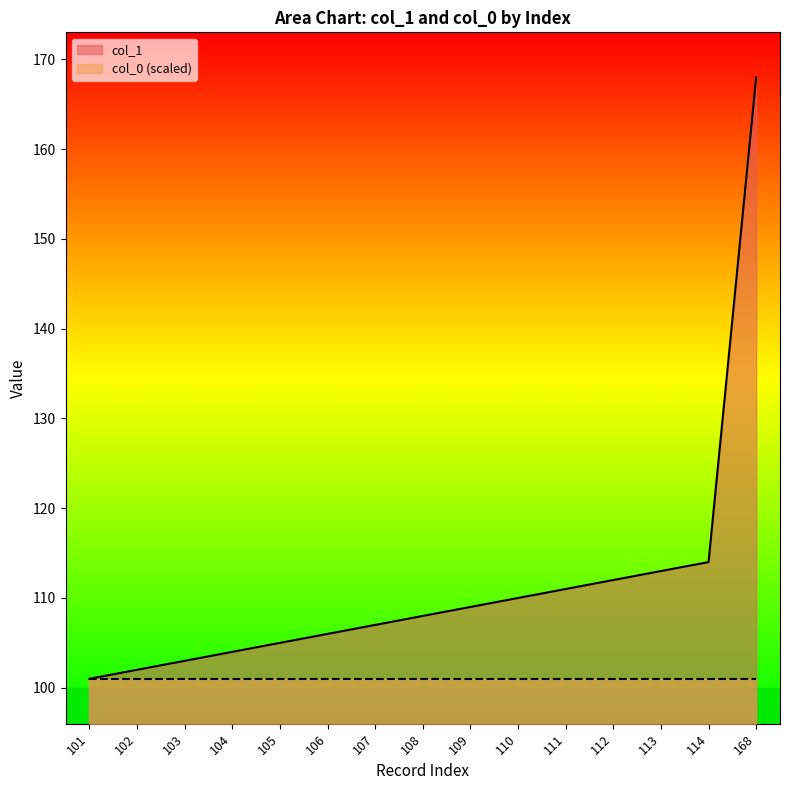

What is the change in value from 104 to 105?

+1